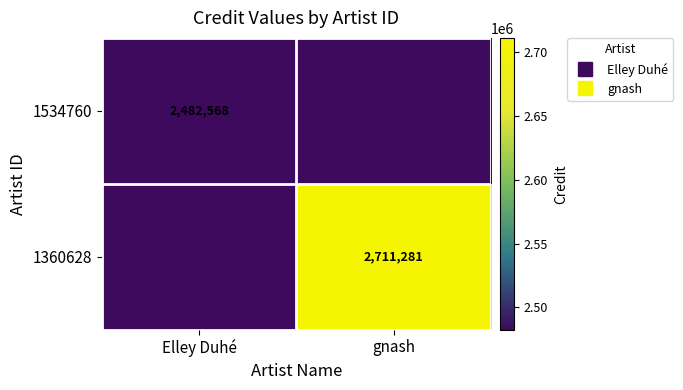

How many values in the 1534760 series are below 2482568?

1